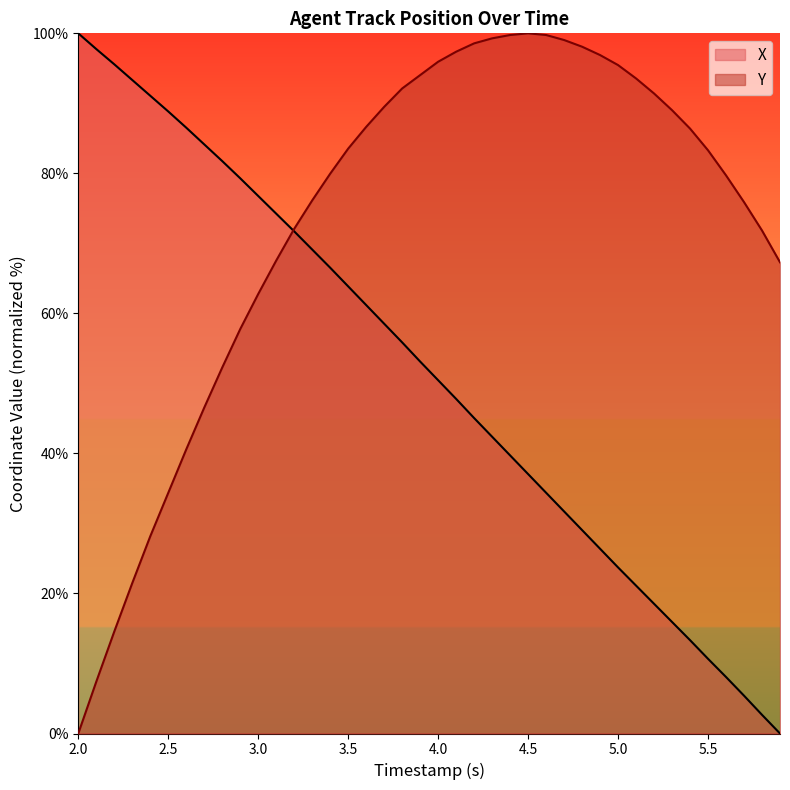

How many lines are shown in the chart?

2